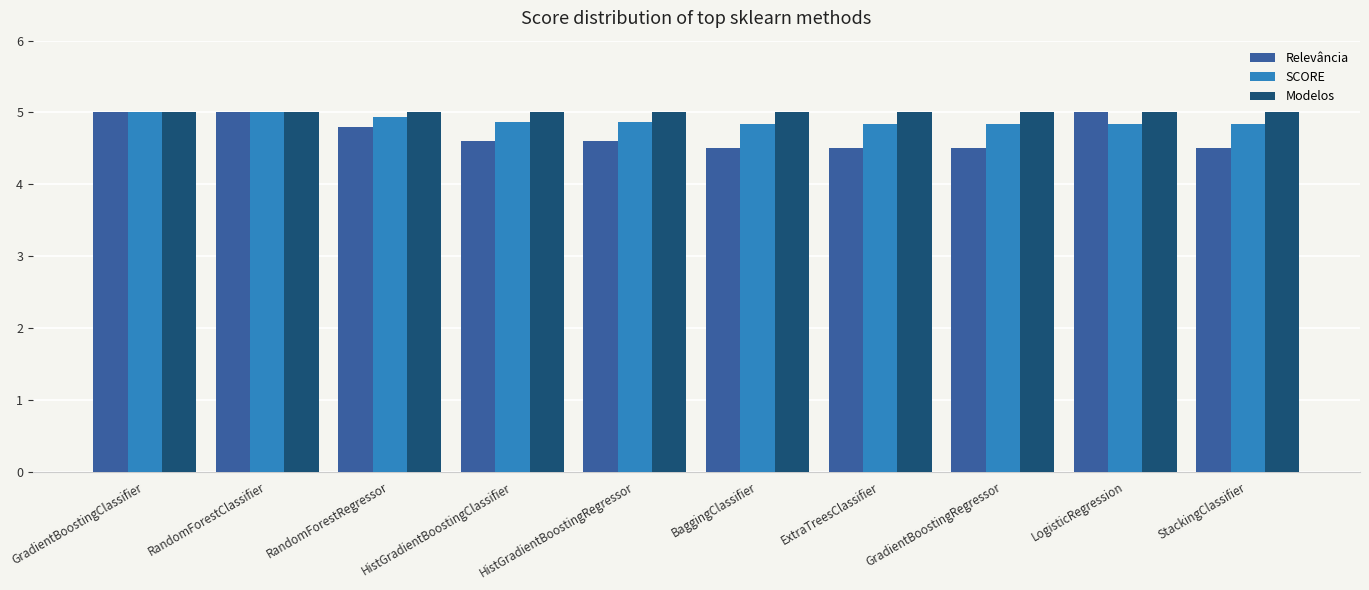

At how many categories does at least one series exceed 4?

10